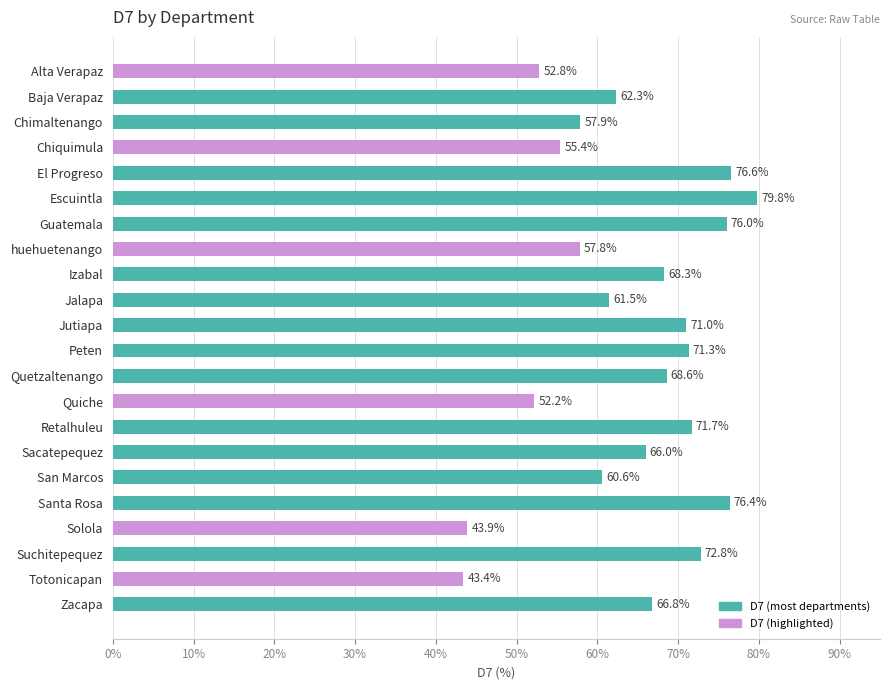

What is the average value?

64.2